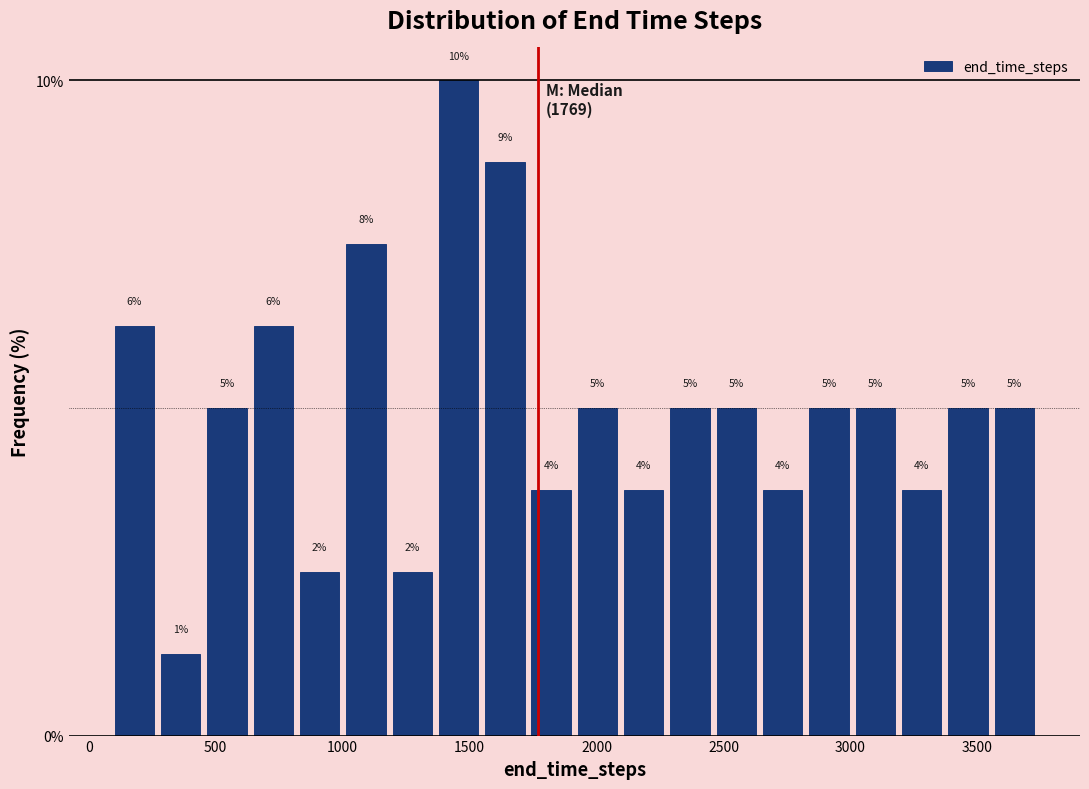

Around what value on the x-axis is the tallest bar? Give the approximate position of its centre, as read against the axis.

1450